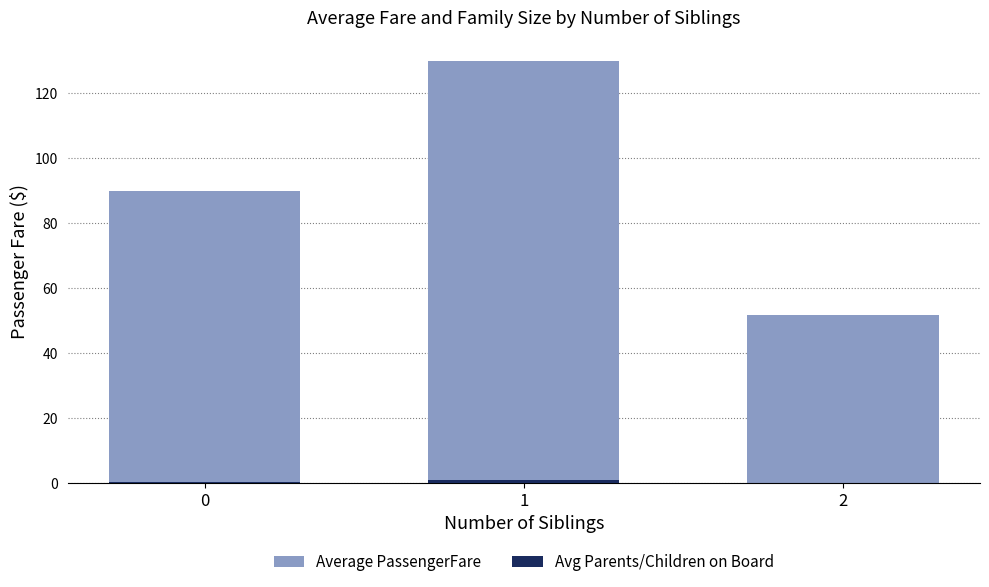

How many groups of bars are there?

3